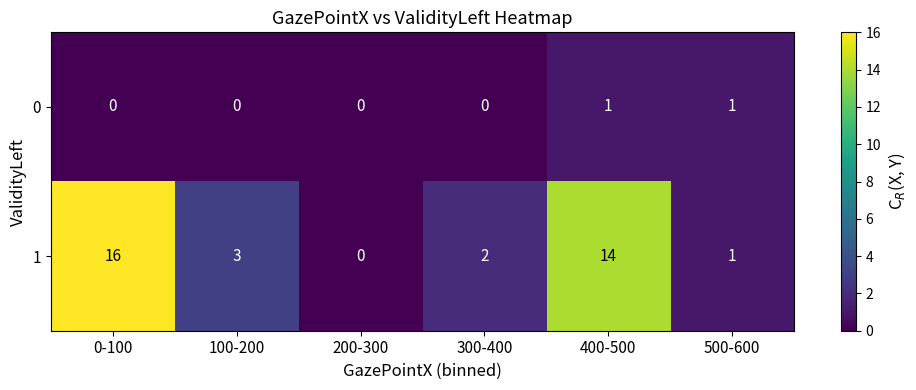

What is the greatest value displayed?

16